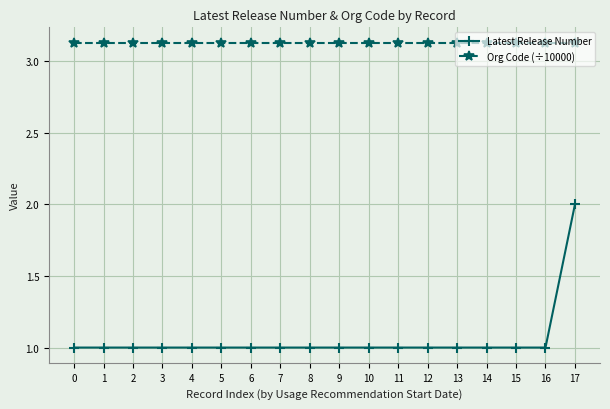

How many lines are shown in the chart?

2